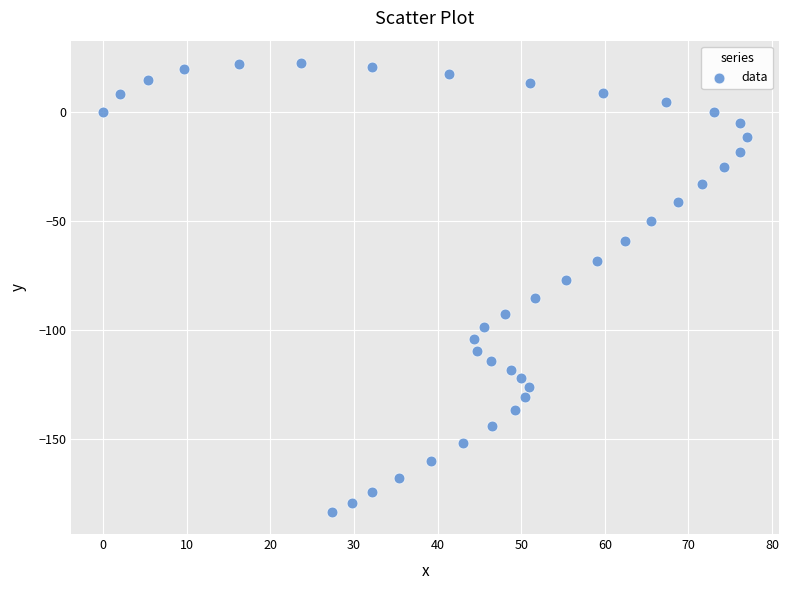

What is the range of Y values (max minus min)?

205.8